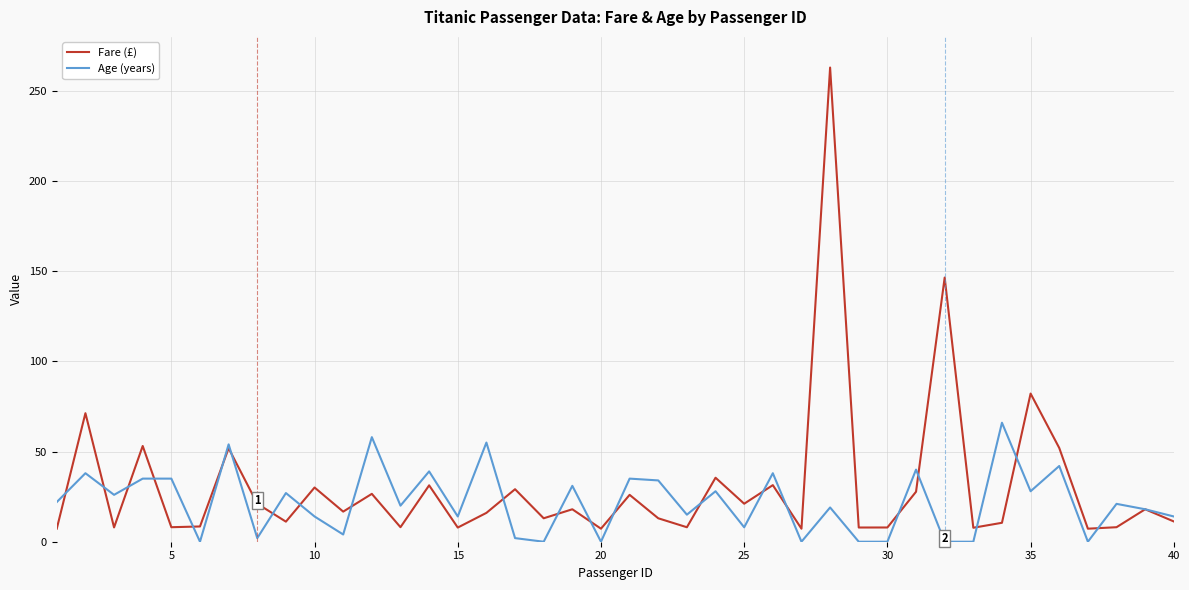

Rank the series by their maximum value, from lowest to highest.

Age (years), Fare (£)